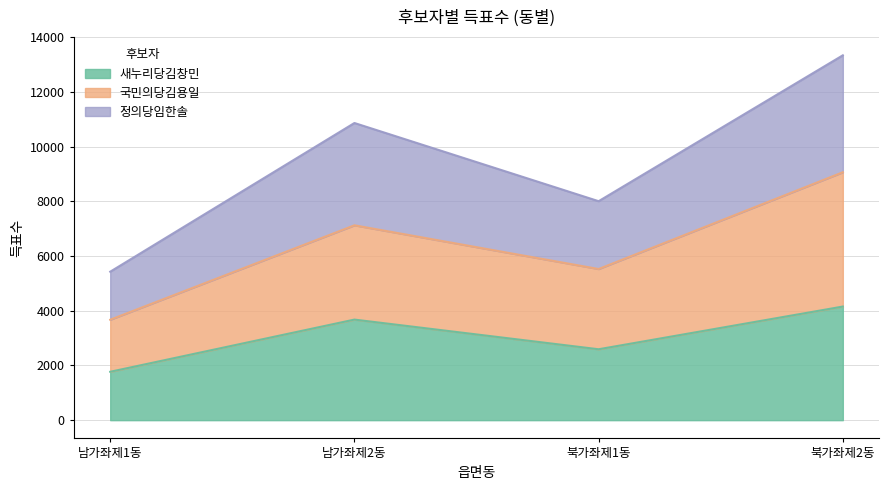

What is the minimum value shown in the chart?

1770